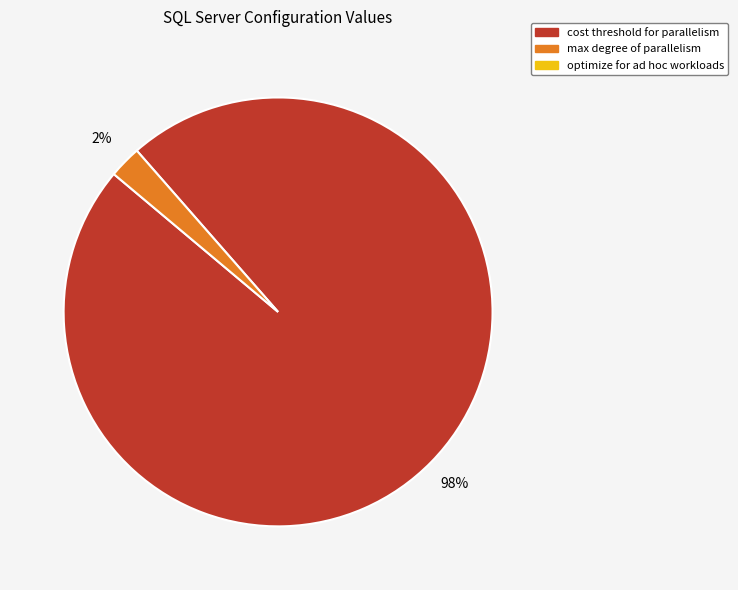

Does any single category account for the majority?

Yes